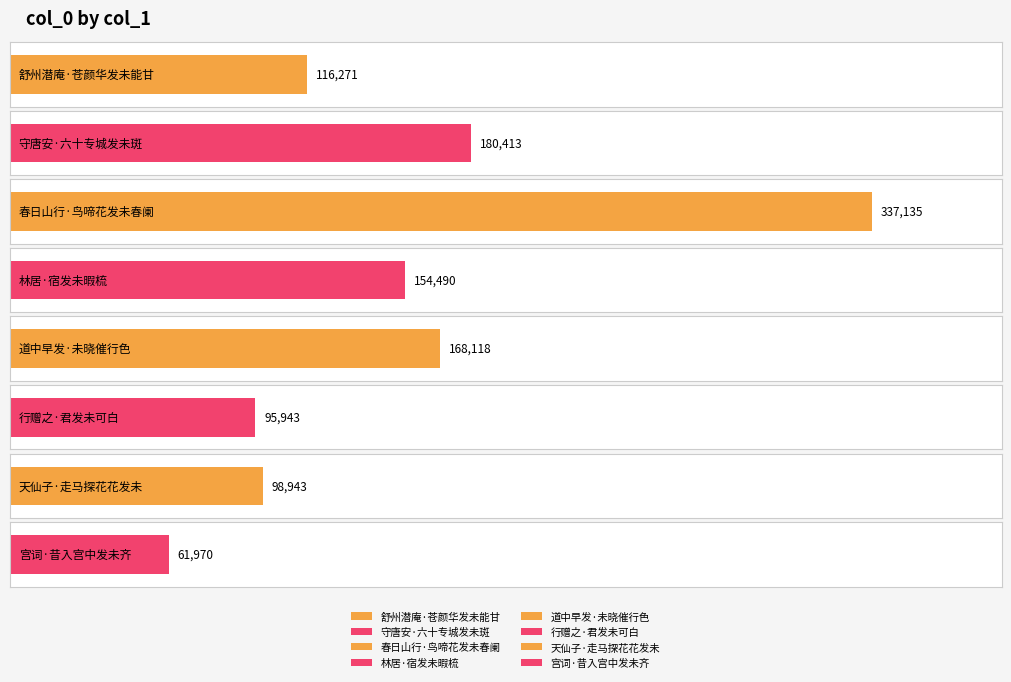

Rank the categories by value from highest to lowest.

春日山行·鸟啼花发未春阑, 守唐安·六十专城发未斑, 道中早发·未晓催行色, 林居·宿发未暇梳, 舒州潜庵·苍颜华发未能甘, 天仙子·走马探花花发未, 行赠之·君发未可白, 宫词·昔入宫中发未齐